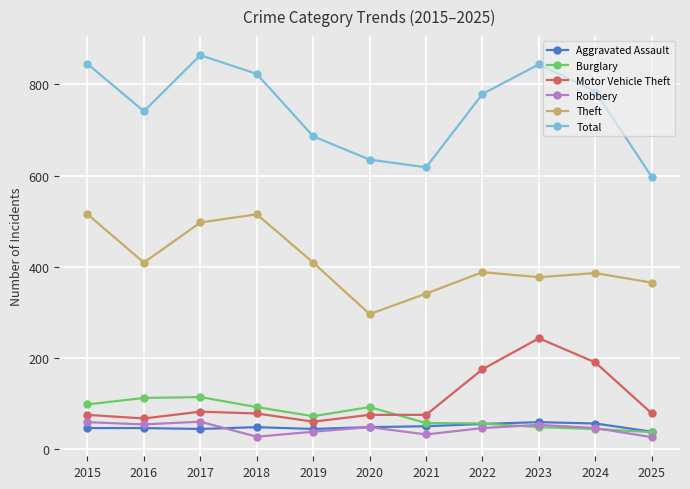

The Aggravated Assault series shows 44 at 2019. True or false?

True